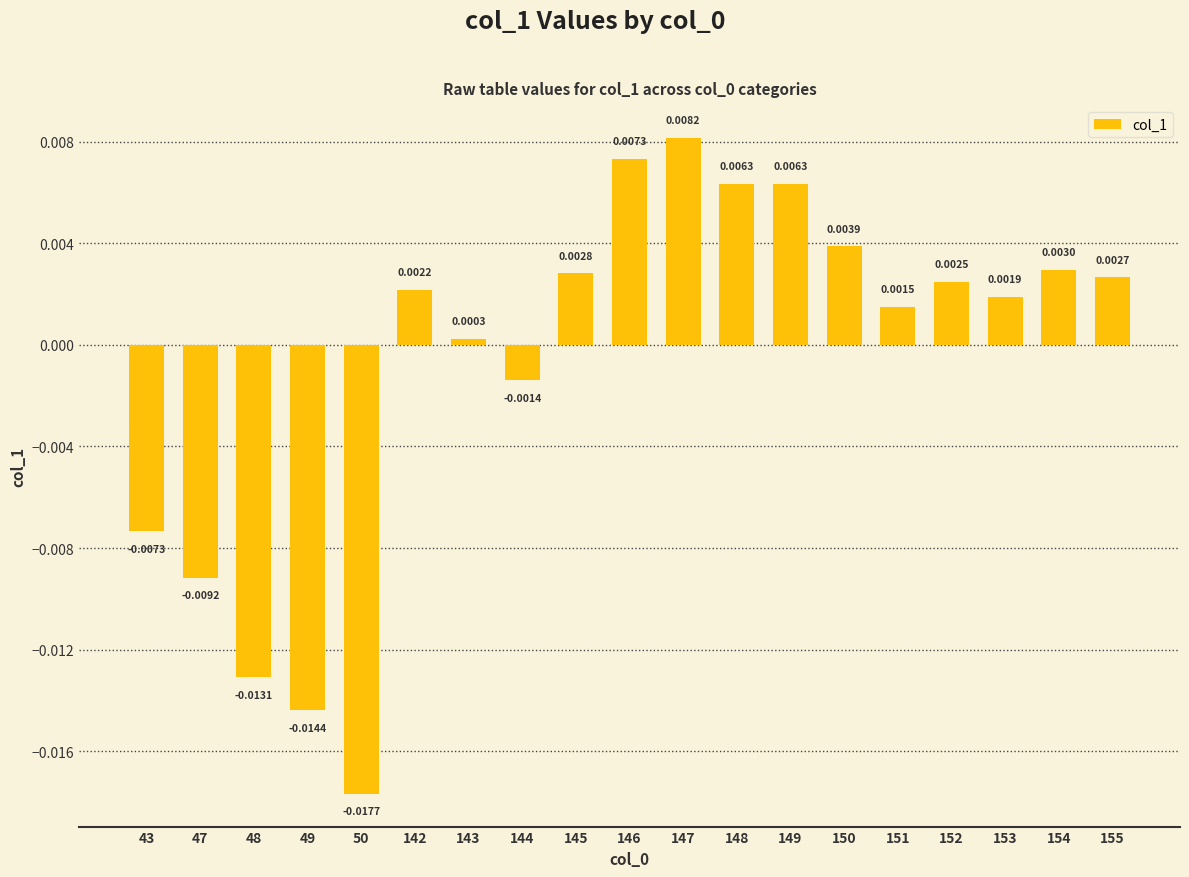

Between 43 and 49, which is larger?

43